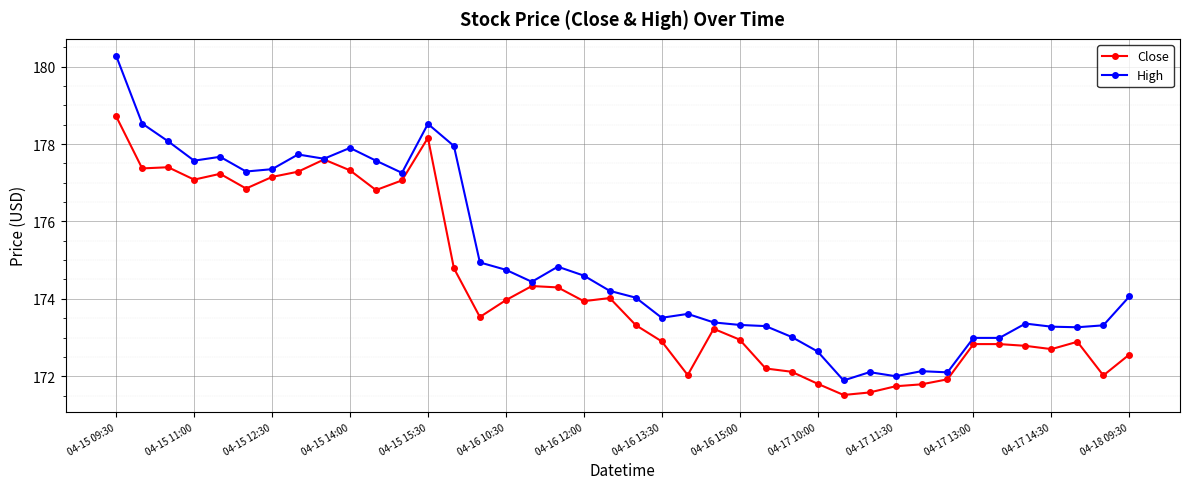

What is the average value of the High series?

175.0